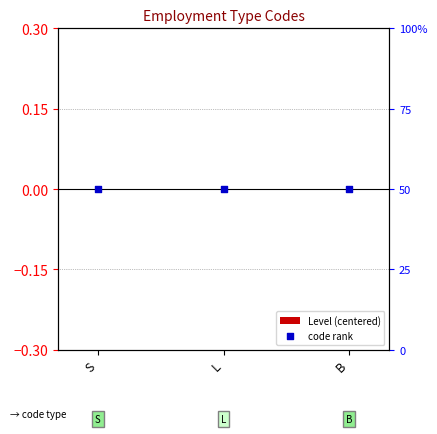

At how many categories does at least one series exceed 0?

3